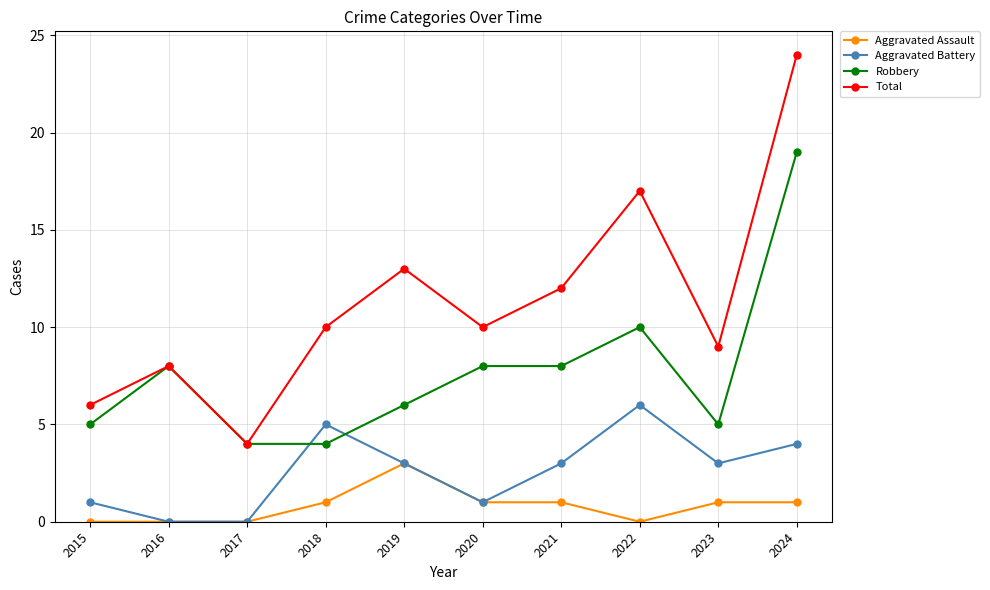

What is the value of the Robbery point at the 9th from the left?

5